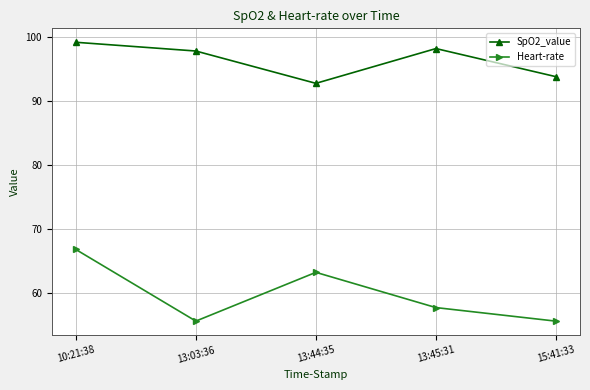

What is the value of the Heart-rate point at the 2nd from the left?

55.6